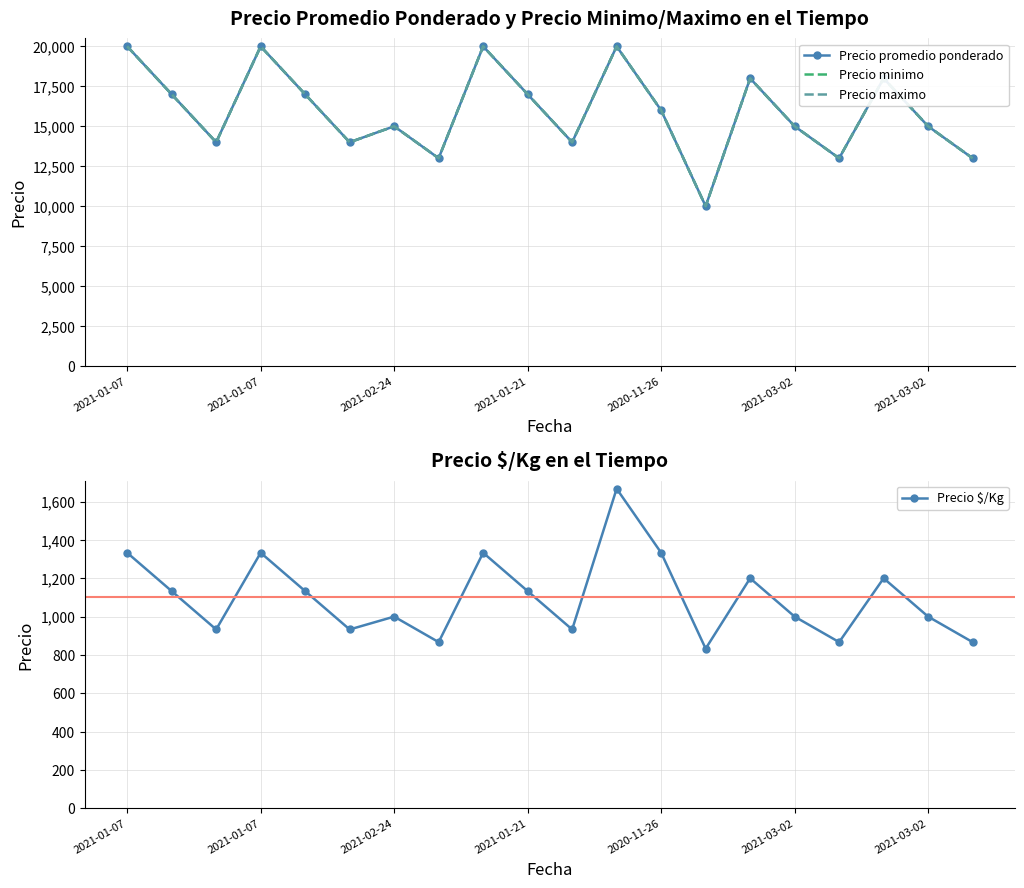

Reading right to left, list all the values displayed in this chart.

Precio promedio ponderado: 13000	15000	18000	13000	15000	18000	10000	16000	20000	14000	17000	20000	13000	15000	14000	17000	20000	14000	17000	20000
Precio minimo: 13000	15000	18000	13000	15000	18000	10000	16000	20000	14000	17000	20000	13000	15000	14000	17000	20000	14000	17000	20000
Precio maximo: 13000	15000	18000	13000	15000	18000	10000	16000	20000	14000	17000	20000	13000	15000	14000	17000	20000	14000	17000	20000
Precio $/Kg: 867	1000	1200	867	1000	1200	833	1333	1667	933	1133	1333	867	1000	933	1133	1333	933	1133	1333